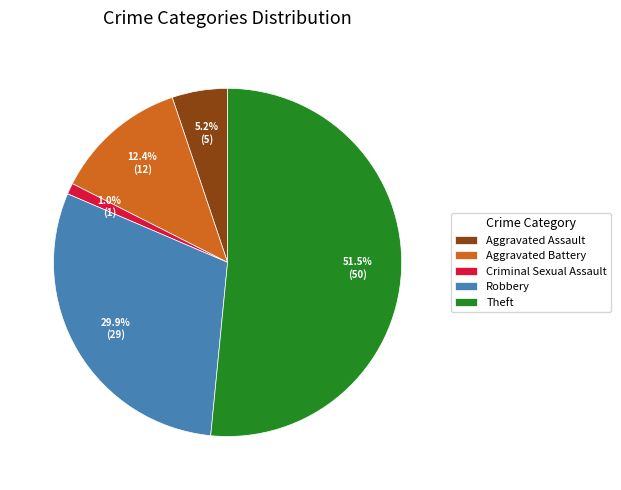

Does Theft account for over 50% of the chart?

Yes